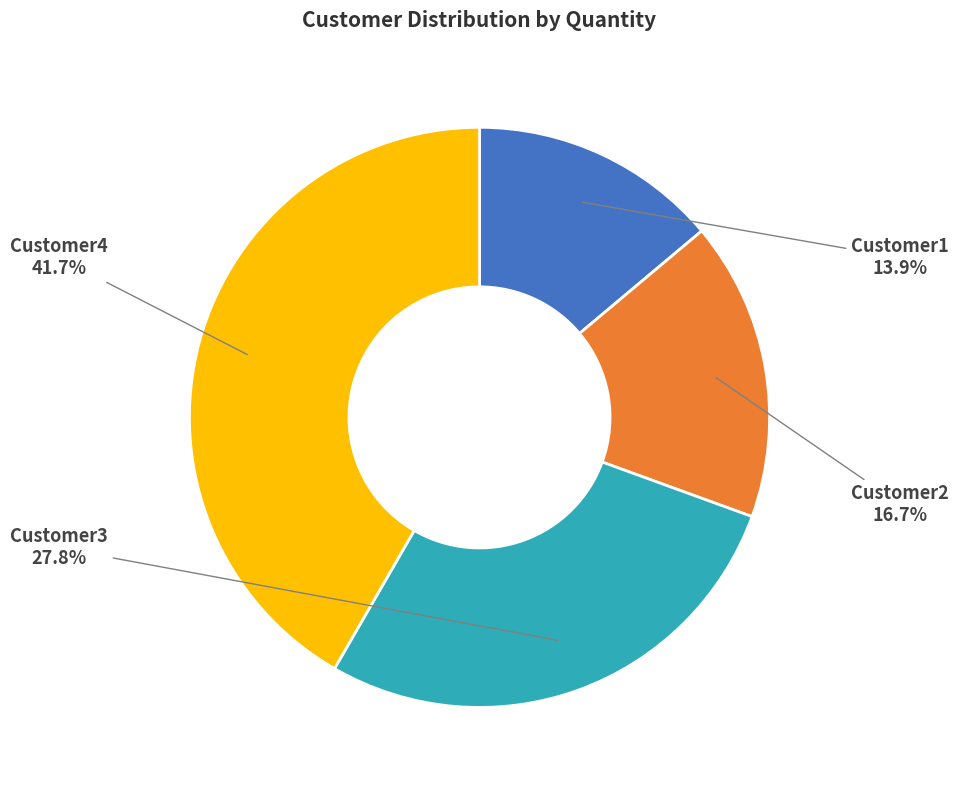

Does any single category account for the majority?

No